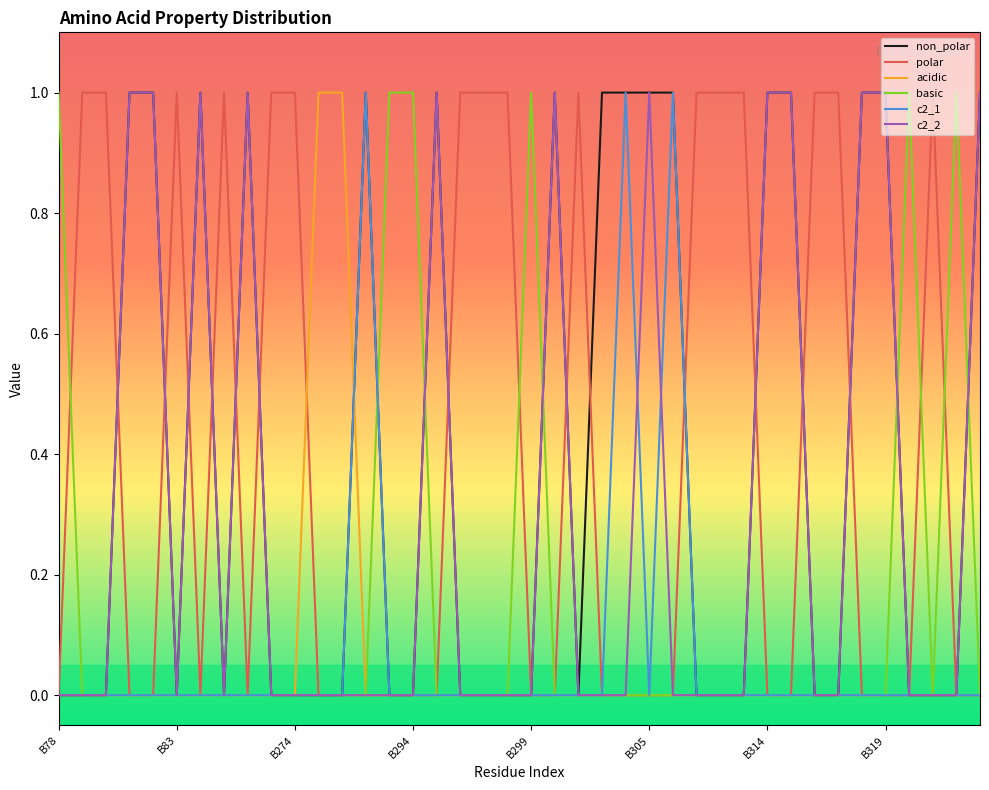

Is this an area chart (filled region under the line)?

No